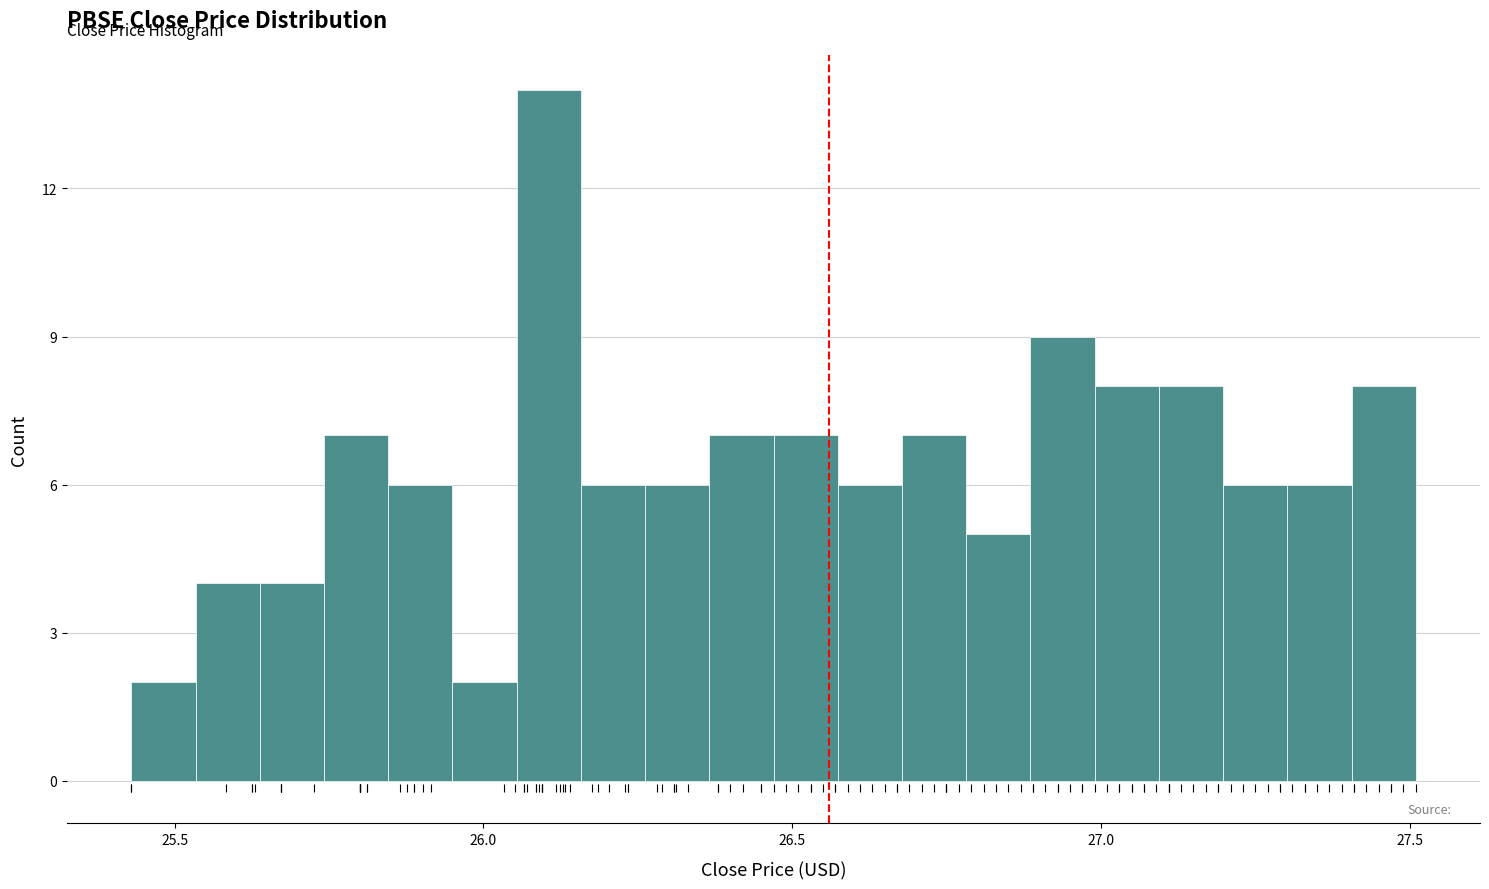

Around what value on the x-axis is the tallest bar? Give the approximate position of its centre, as read against the axis.

26.10